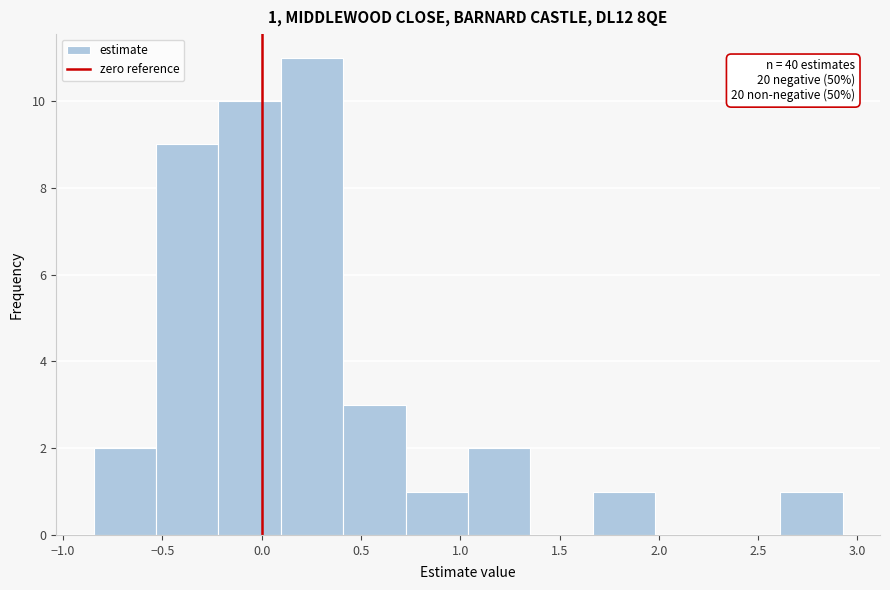

Which range on the x-axis has the tallest bar?

0.10 to 0.40